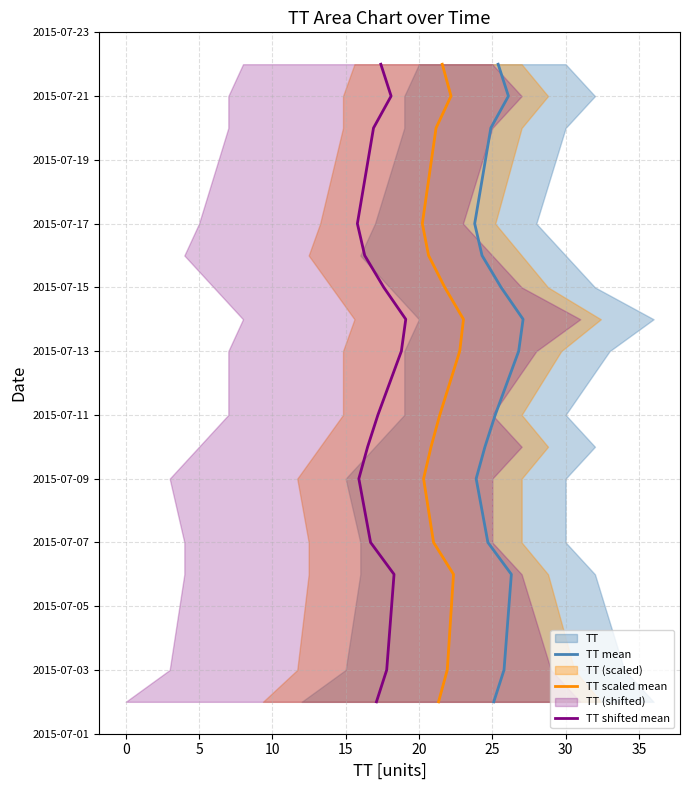

How many series are shown in this chart?

3